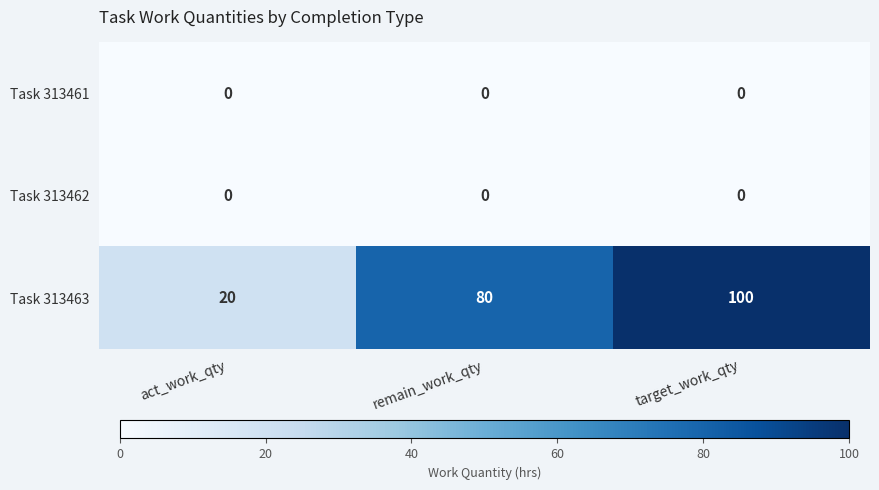

Reading right to left, what are all the values shown in this chart?

Task 313461: 0	0	0
Task 313462: 0	0	0
Task 313463: 100	80	20